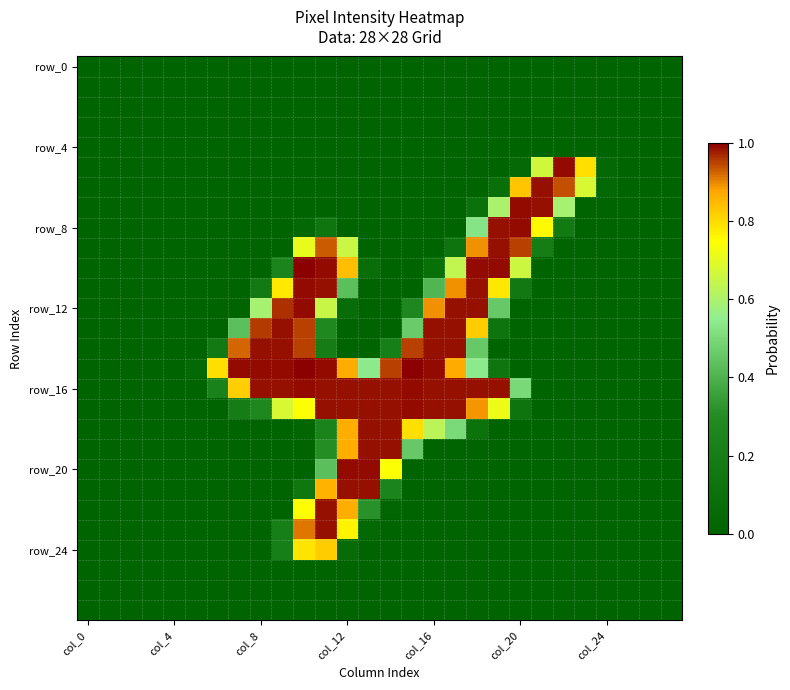

How many series are shown in this chart?

28